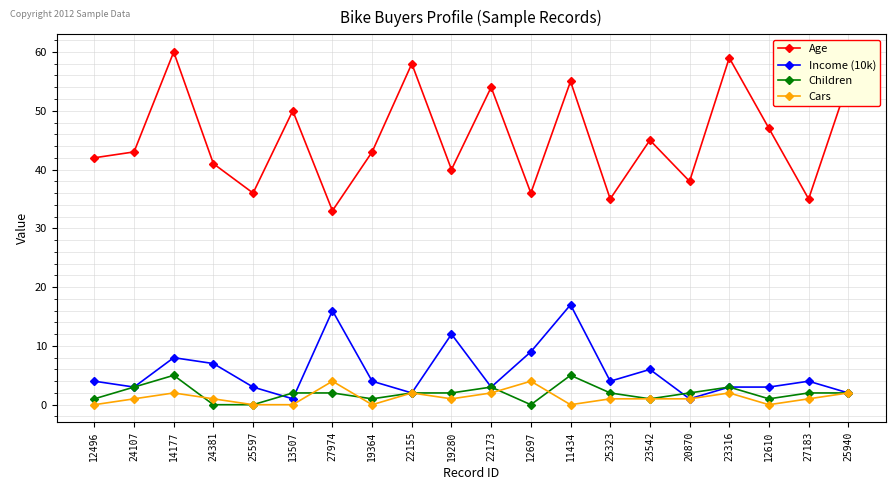

Which series changed the most between 22155 and 23542?

Age